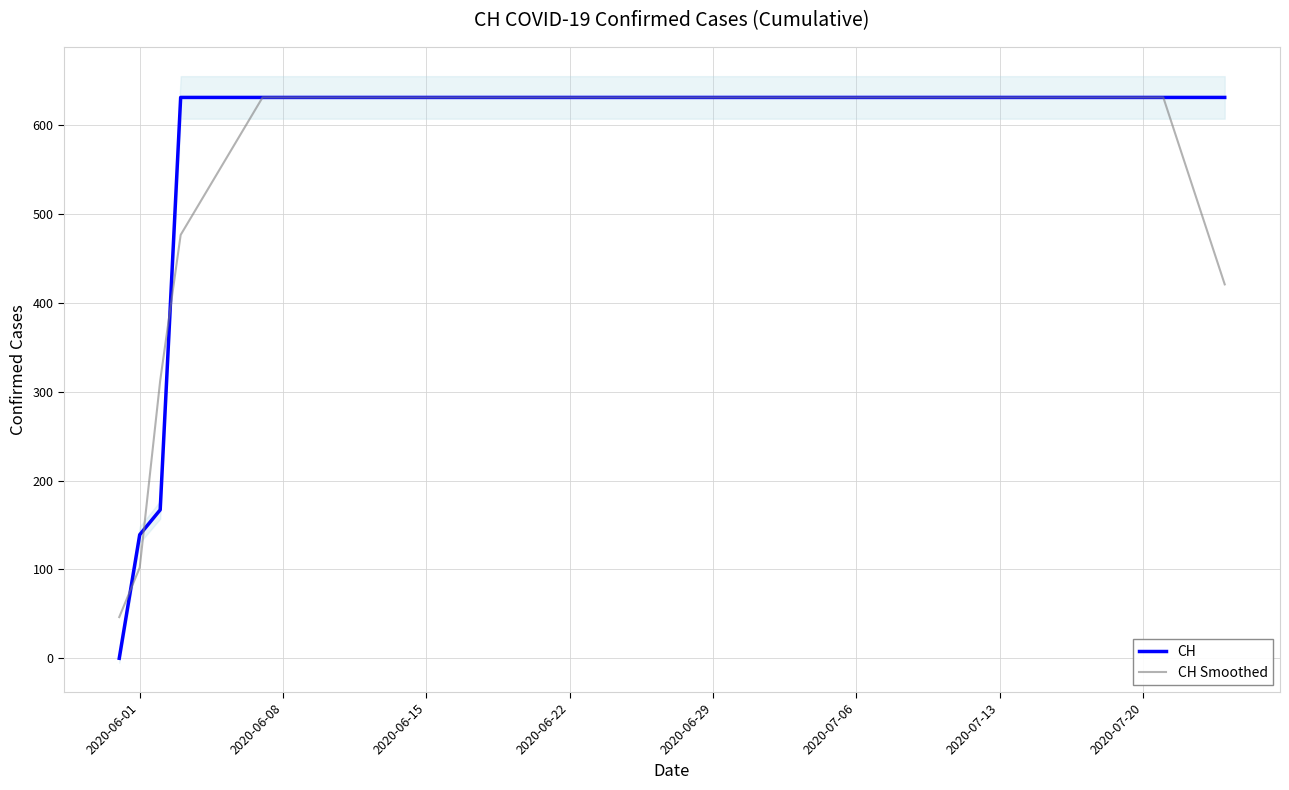

After their last crossing, which series has the higher values: CH or CH Smoothed?

CH